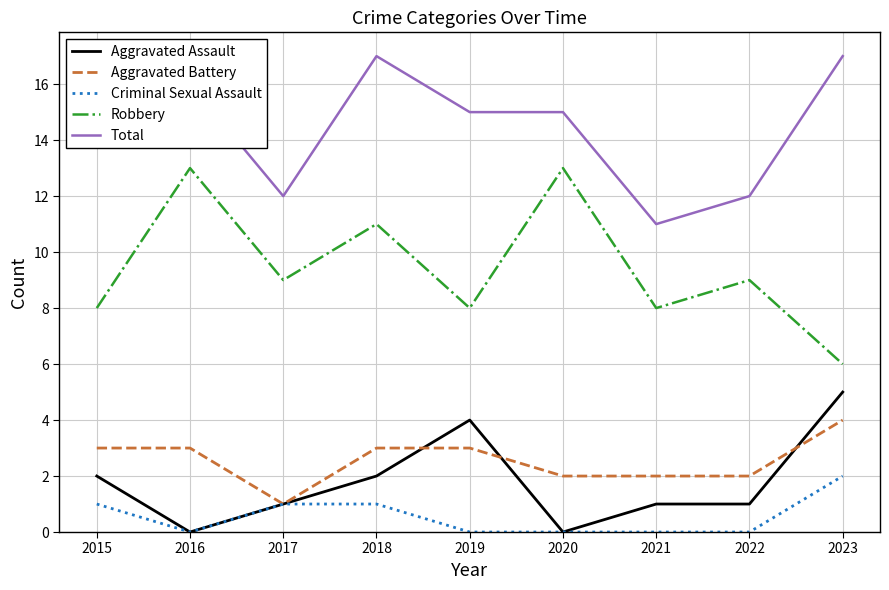

What is the lowest value of the Total series?

11